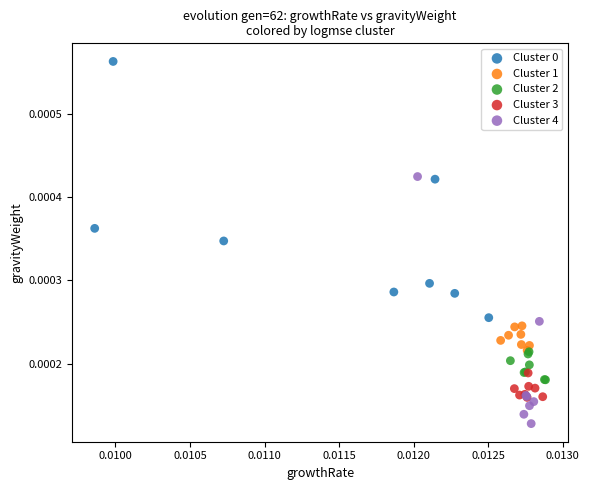

Which series reaches the minimum Y coordinate?

Cluster 4